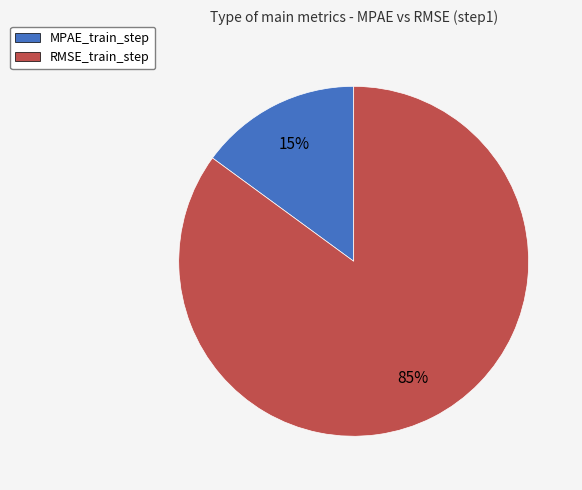

Rank the categories by value from highest to lowest.

RMSE_train_step, MPAE_train_step